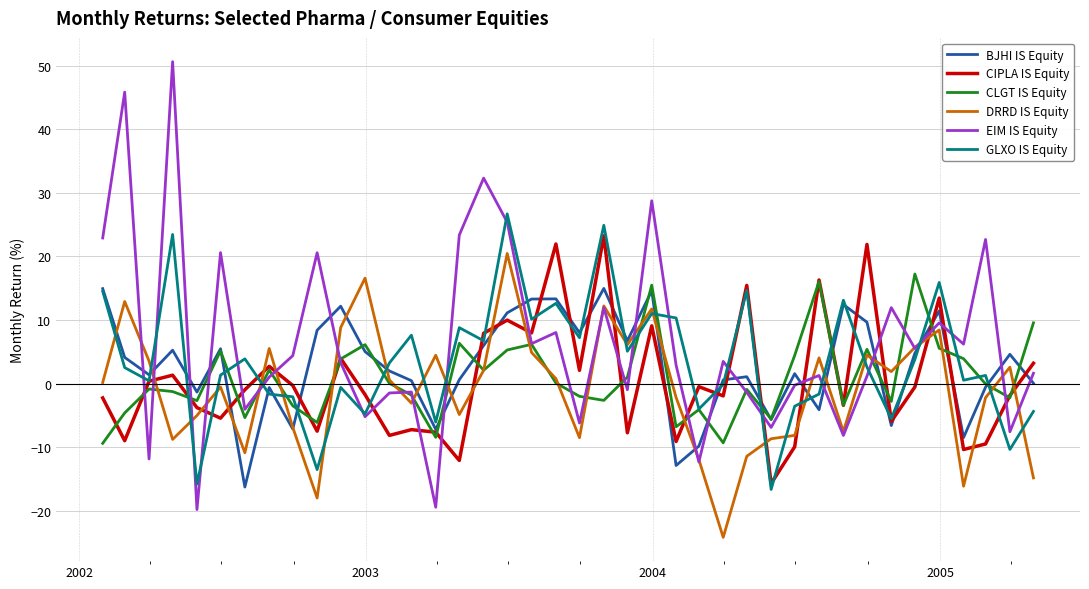

Which series has the widest spread of values?

EIM IS Equity